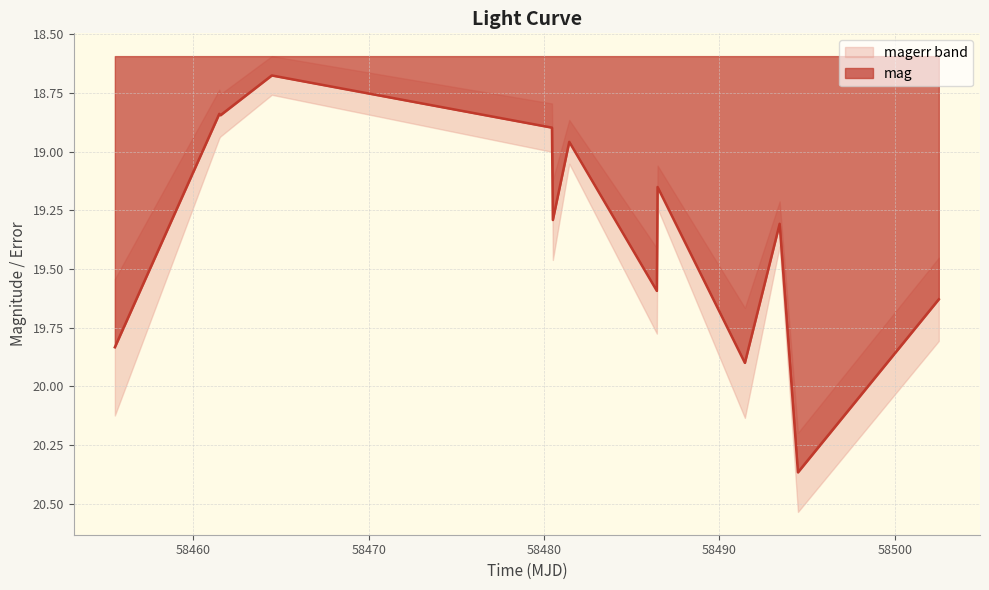

How many points are higher than both their immediate neighbors (excluding endpoints)?

5